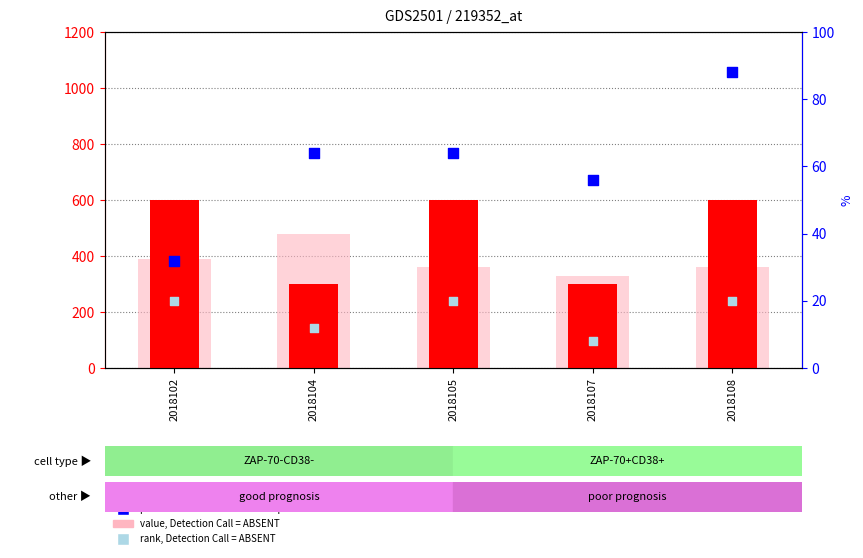

Which series has the largest total across all categories?

count